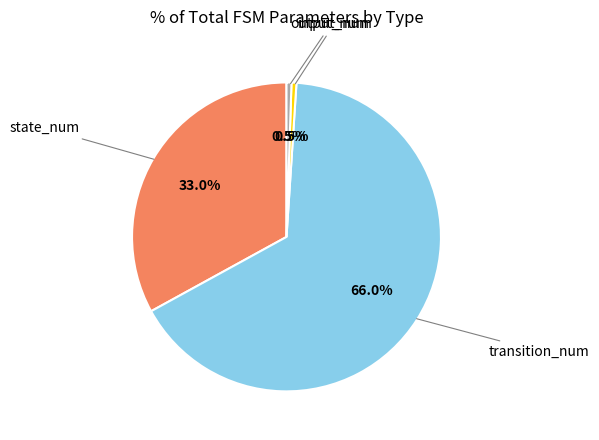

Is there any slice that represents more than half of the pie?

Yes